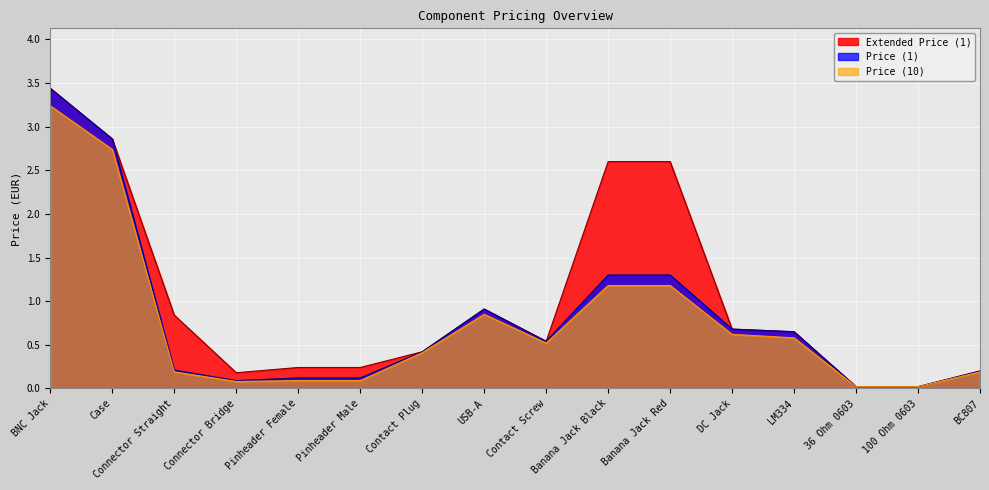

Rank the series by their maximum value, from highest to lowest.

Extended Price (1), Price (1), Price (10)